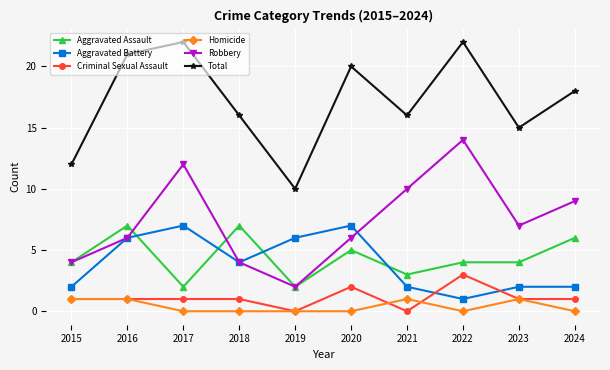

True or false: Robbery and Homicide cross at least once.

False